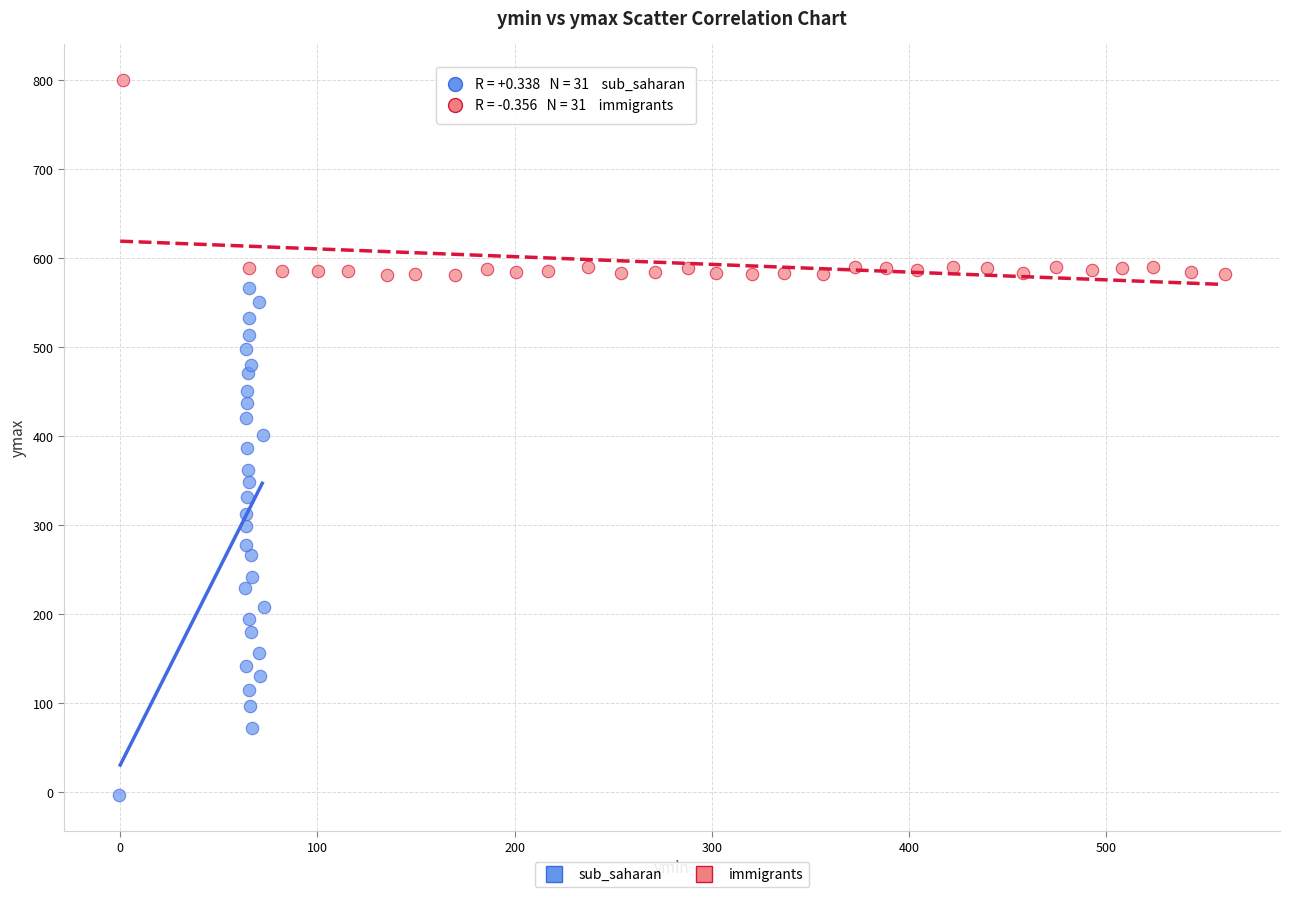

Which series reaches the maximum Y coordinate?

immigrants